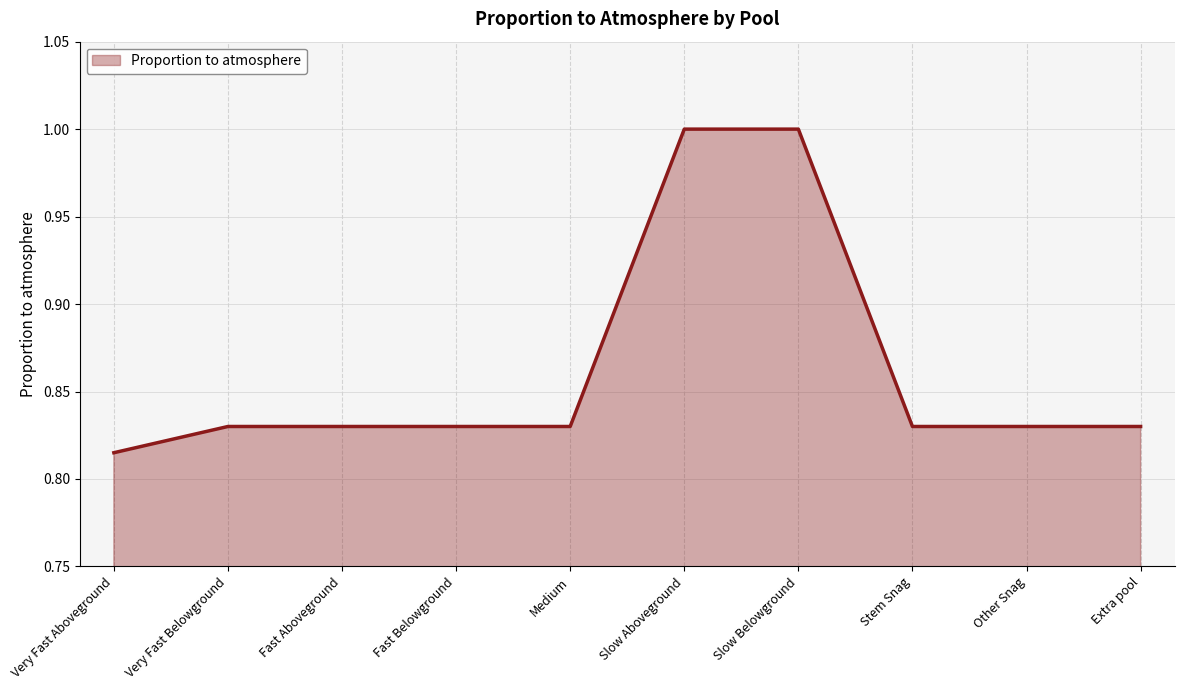

How many series are shown in this chart?

1